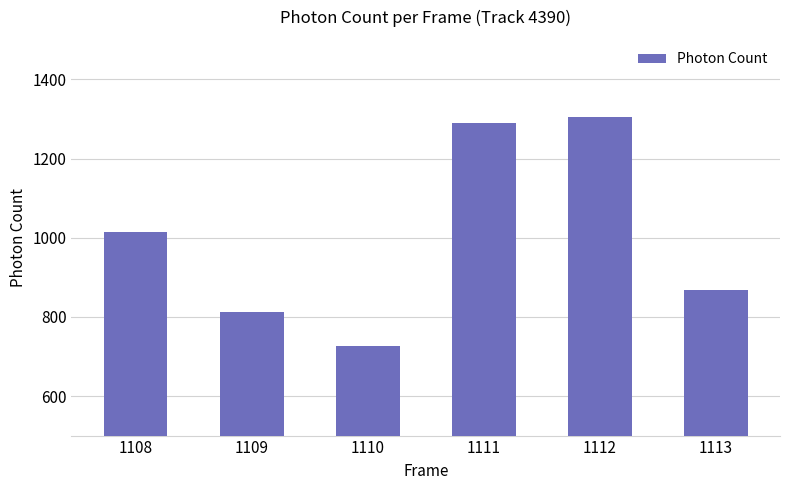

What is the difference between the second highest and minimum values?

563.6